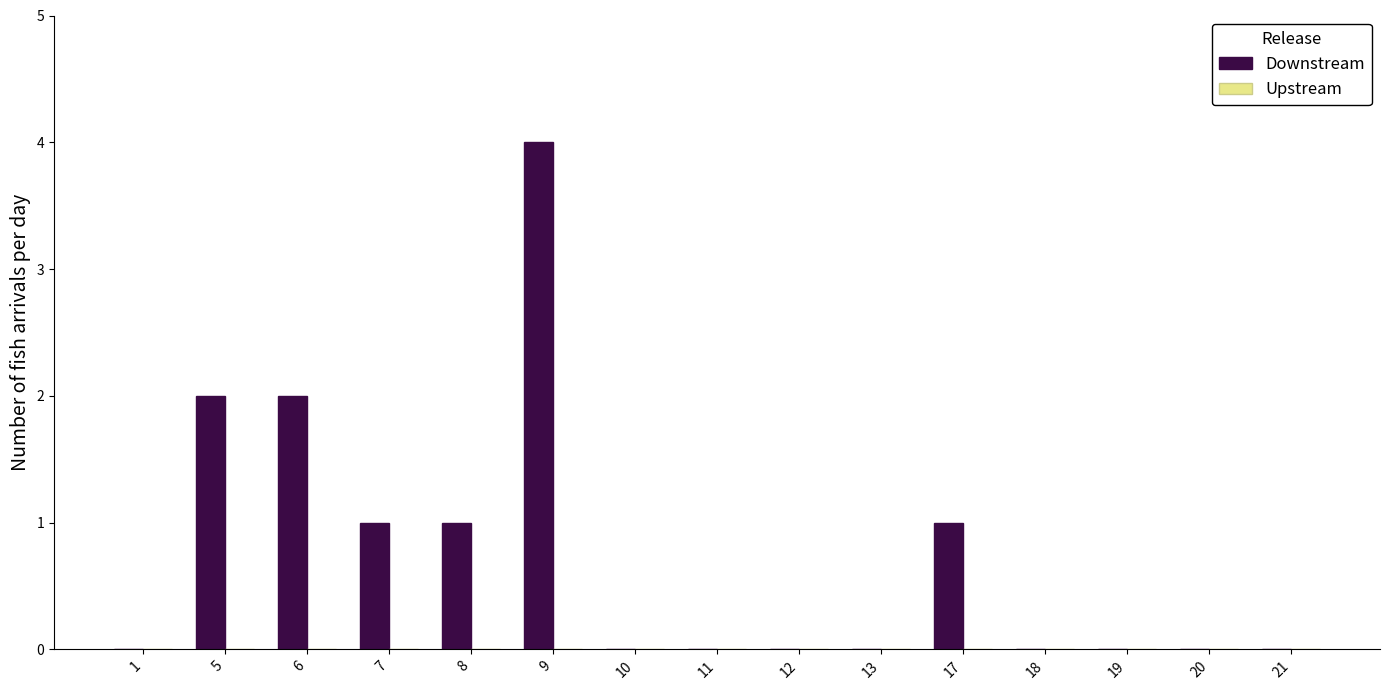

Are the bars grouped side by side (vs. stacked)?

No